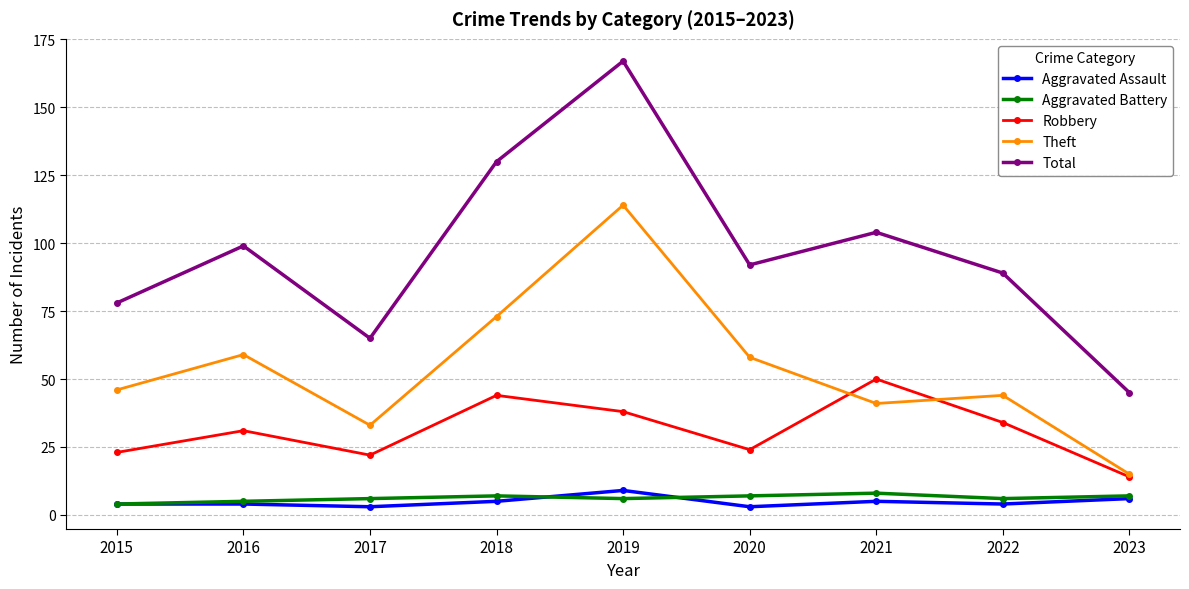

True or false: Aggravated Assault and Total intersect in this chart.

False